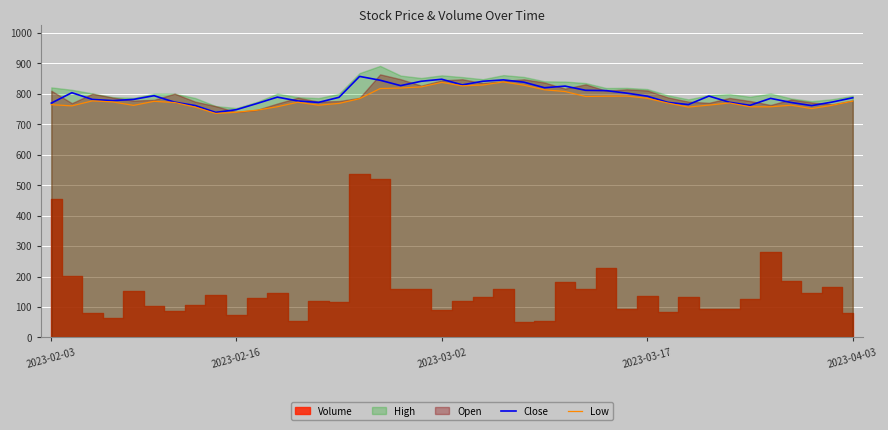

True or false: Low and Close intersect in this chart.

False